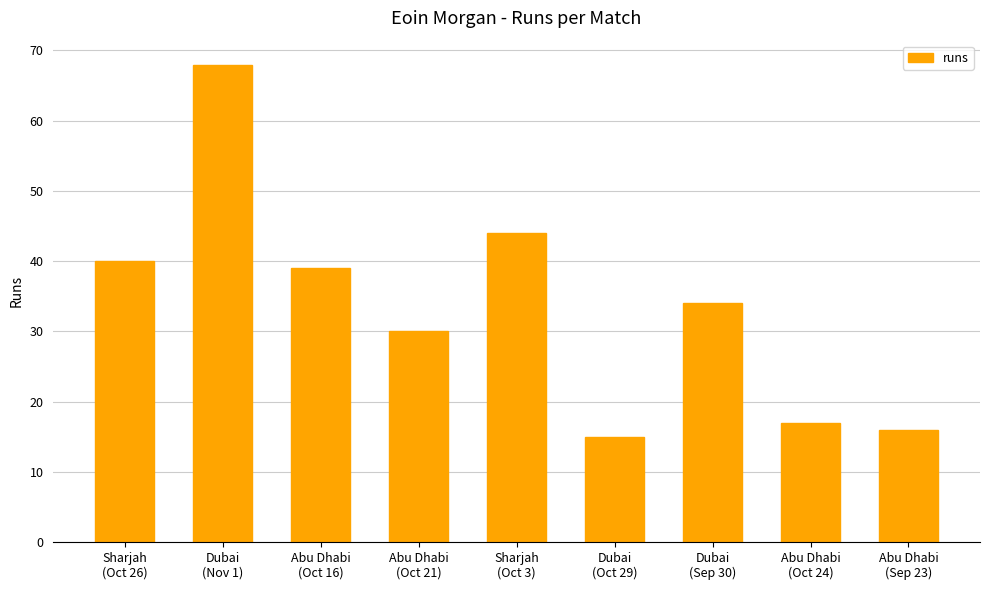

The value at Abu Dhabi
(Oct 16) is 39. True or false?

True